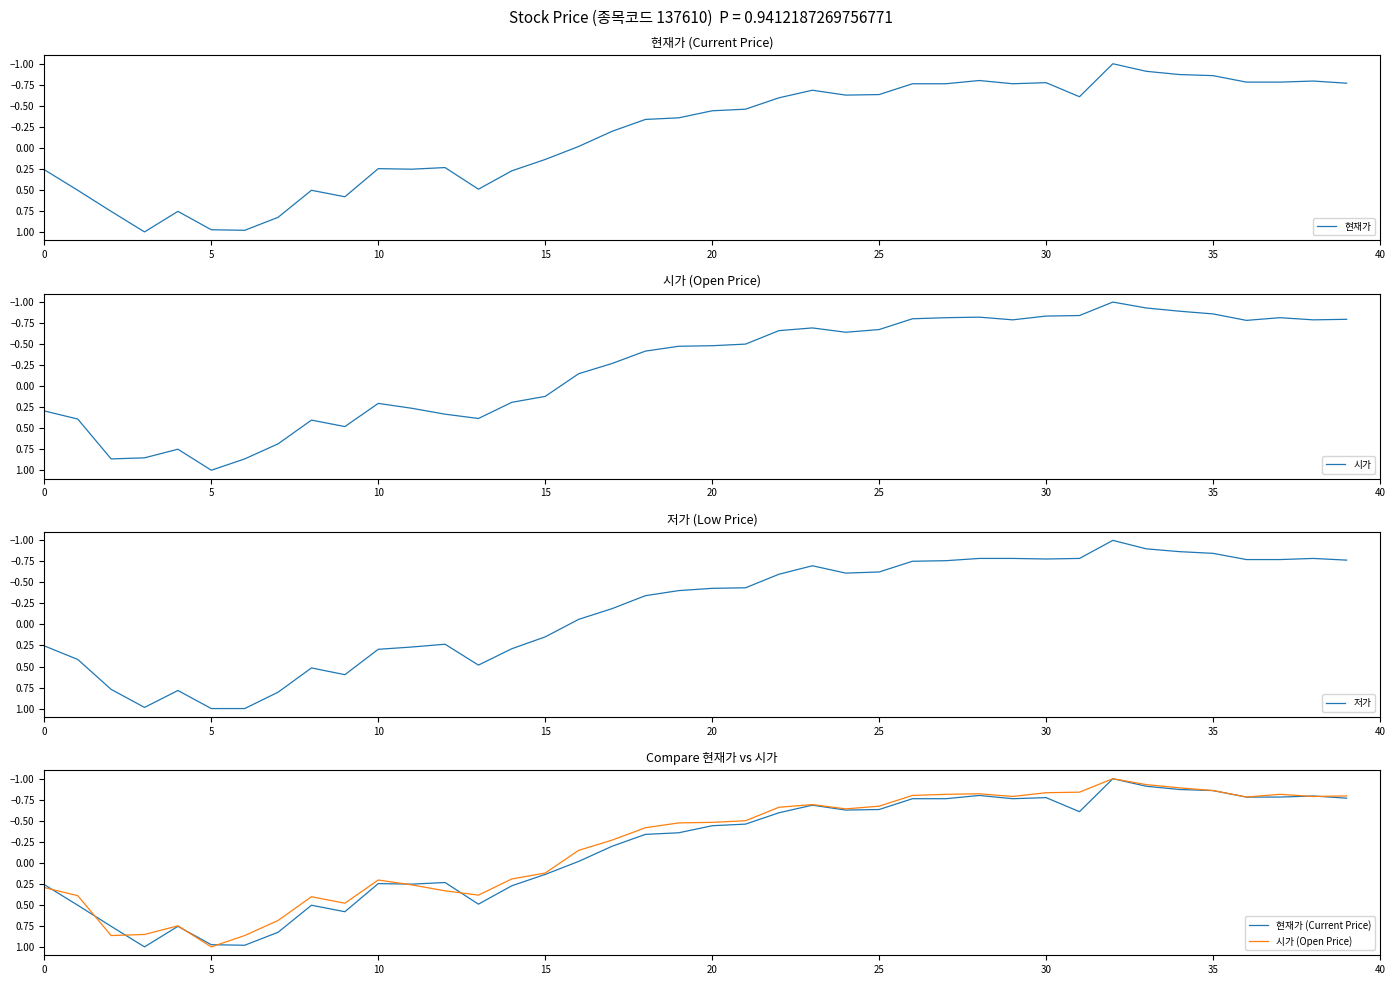

What is the lowest value of the 현재가 series?

-1.0